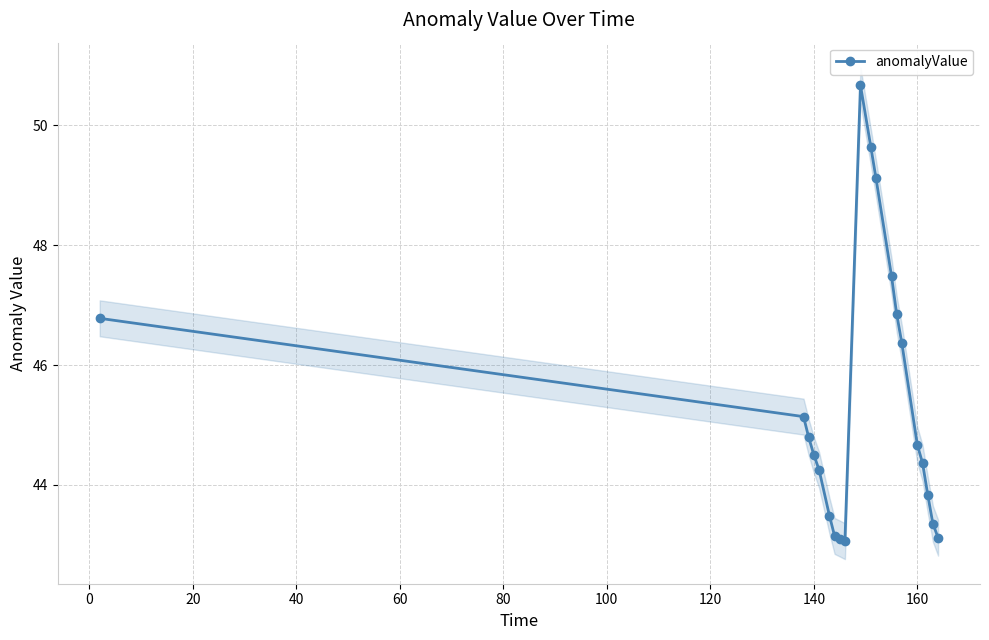

True or false: anomalyValue has more than 2 points higher than both neighbors.

False